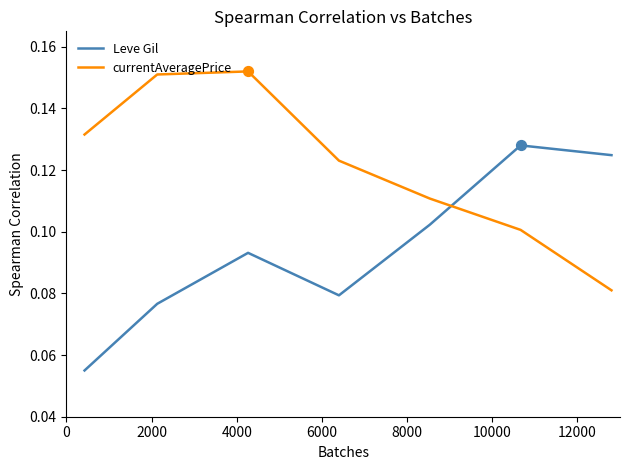

How many intersections are there between currentAveragePrice and Leve Gil?

1